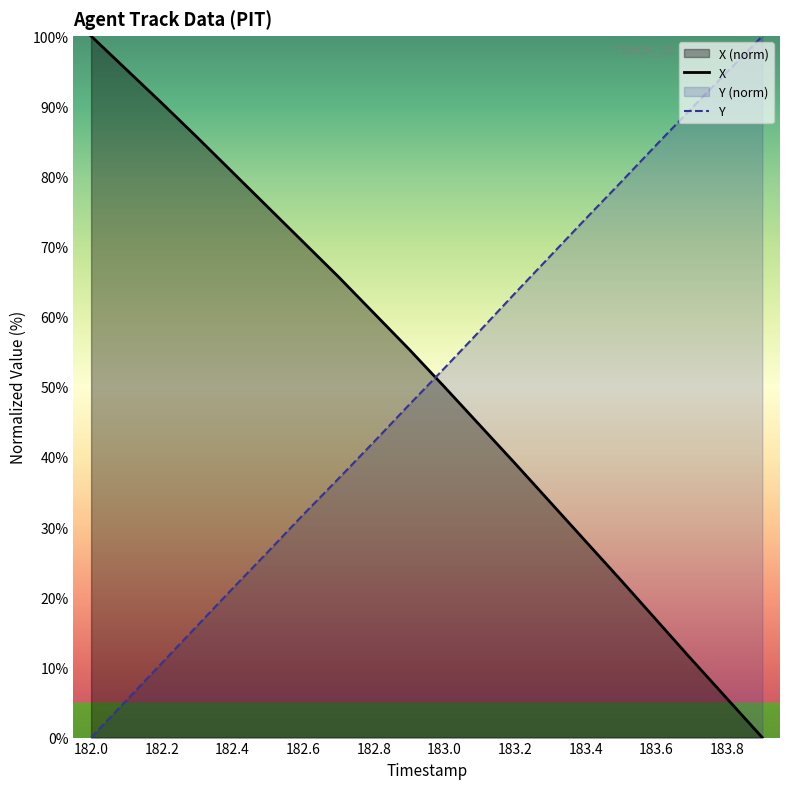

What is the total value across all series at 183.0?

102.7